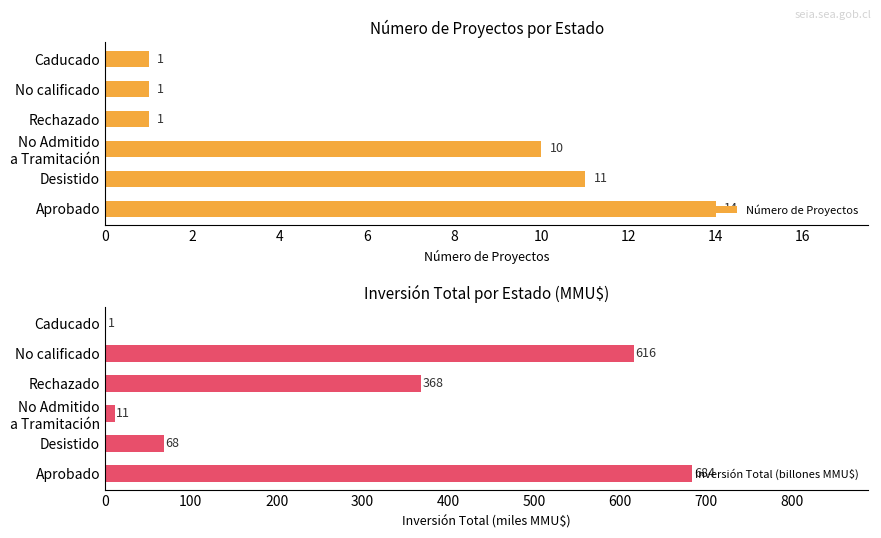

What is the sum of all Número de Proyectos values?

38